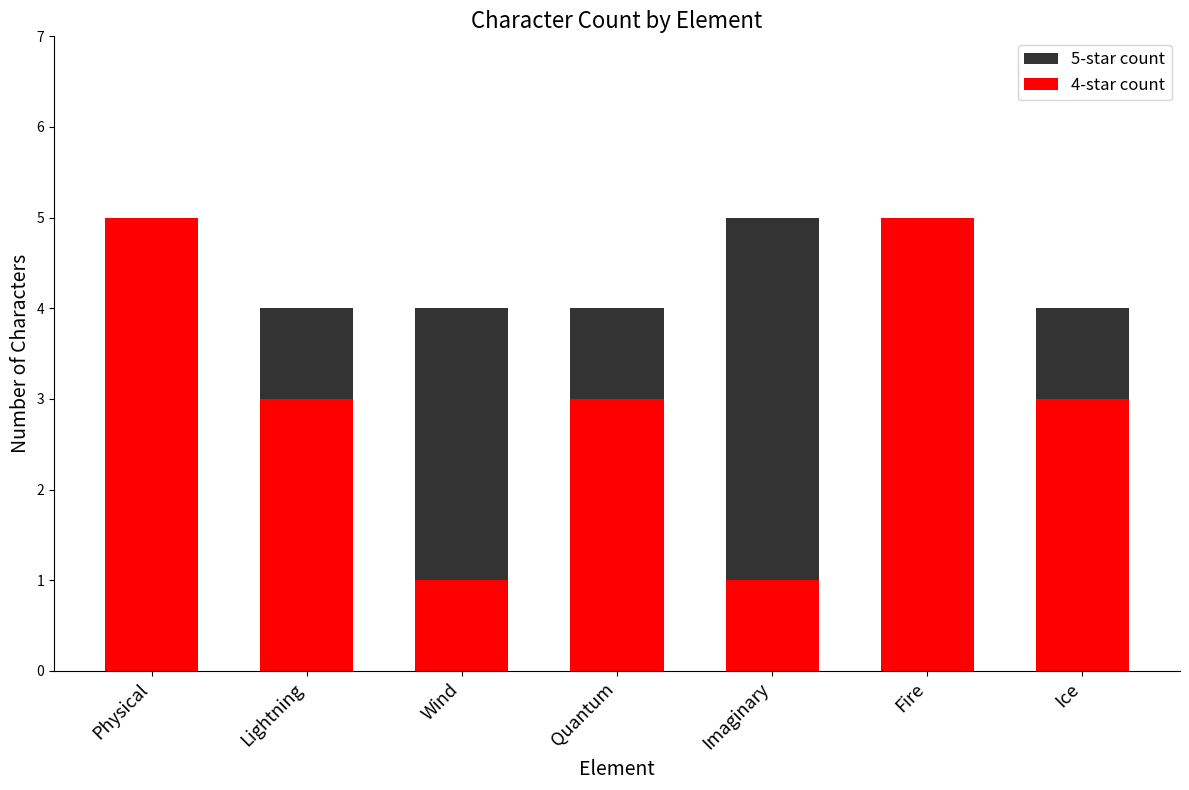

What value does the 4-star count series have at Ice?

3